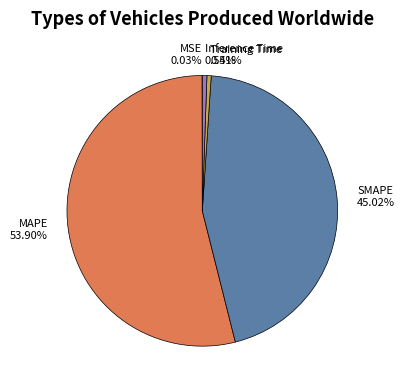

True or false: MAPE accounts for 40% of the total.

False